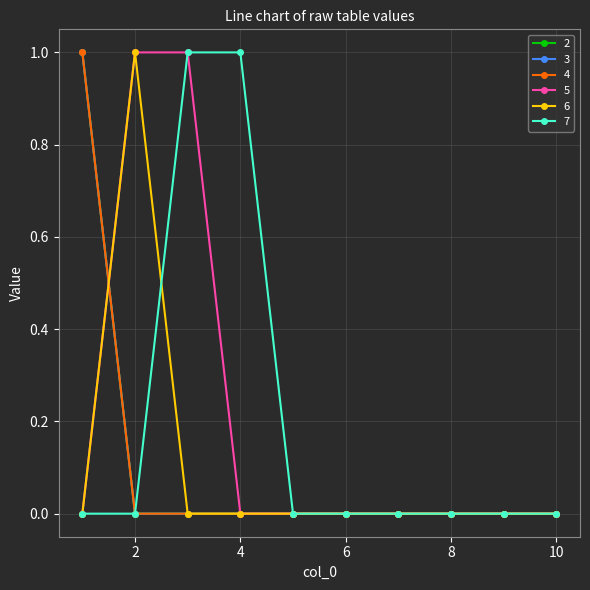

At how many categories does at least one series exceed 0?

4